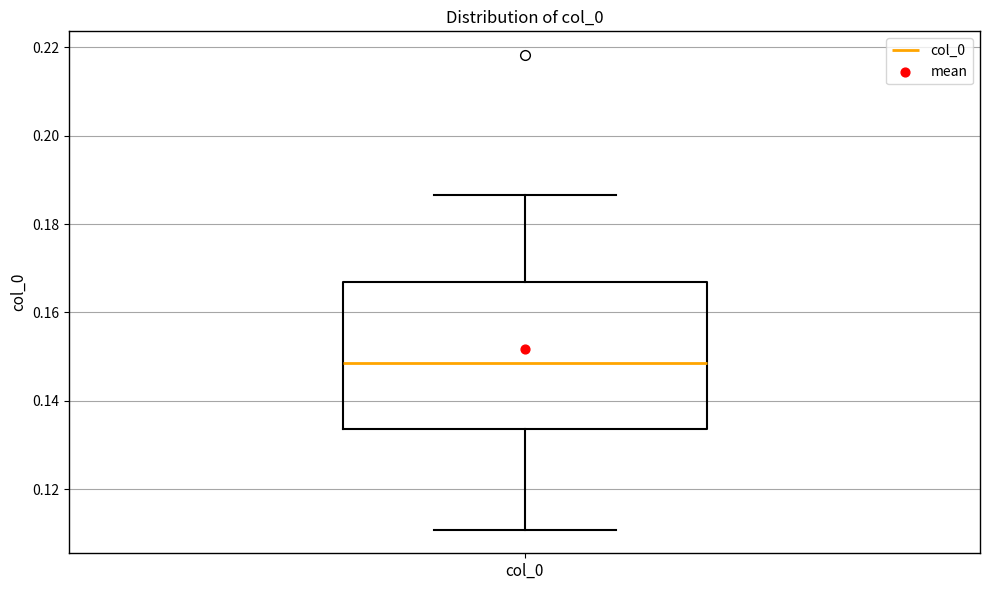

Where is the upper edge of the box for col_0 on the y-axis? The values are not printed on the chart, so give them approximately, as read against the axis.

0.166